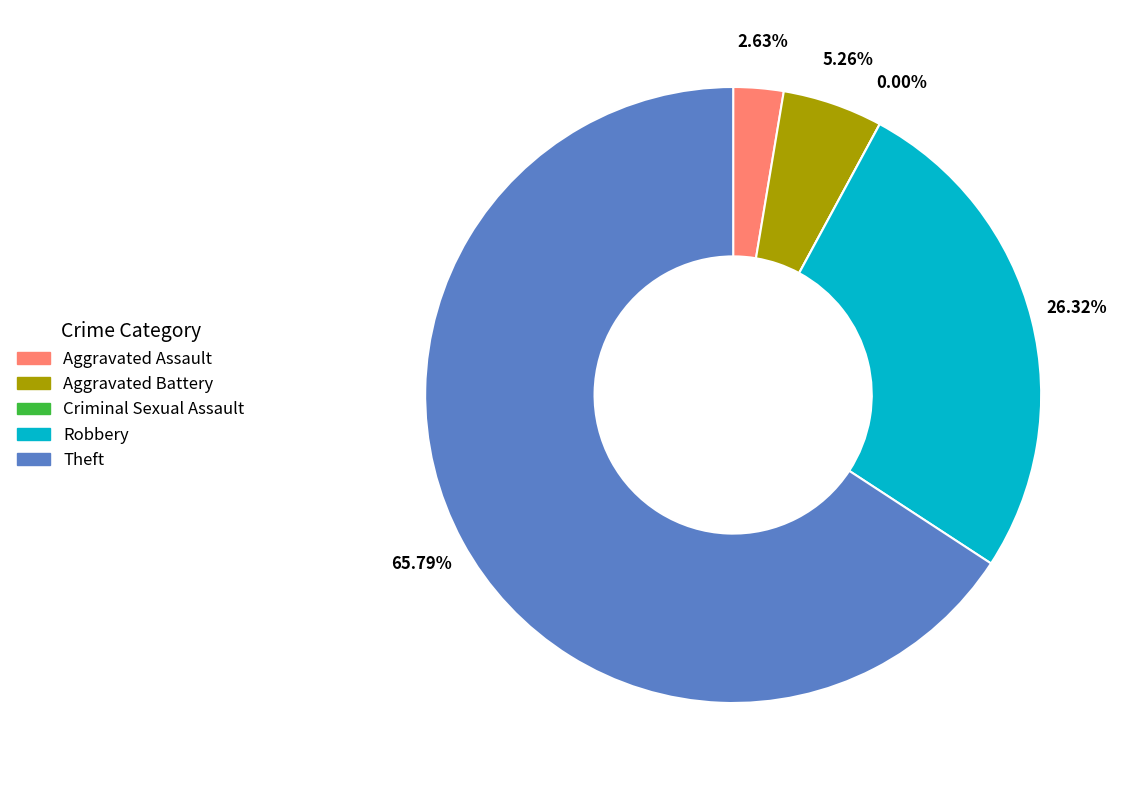

Is Criminal Sexual Assault the majority of the pie?

No